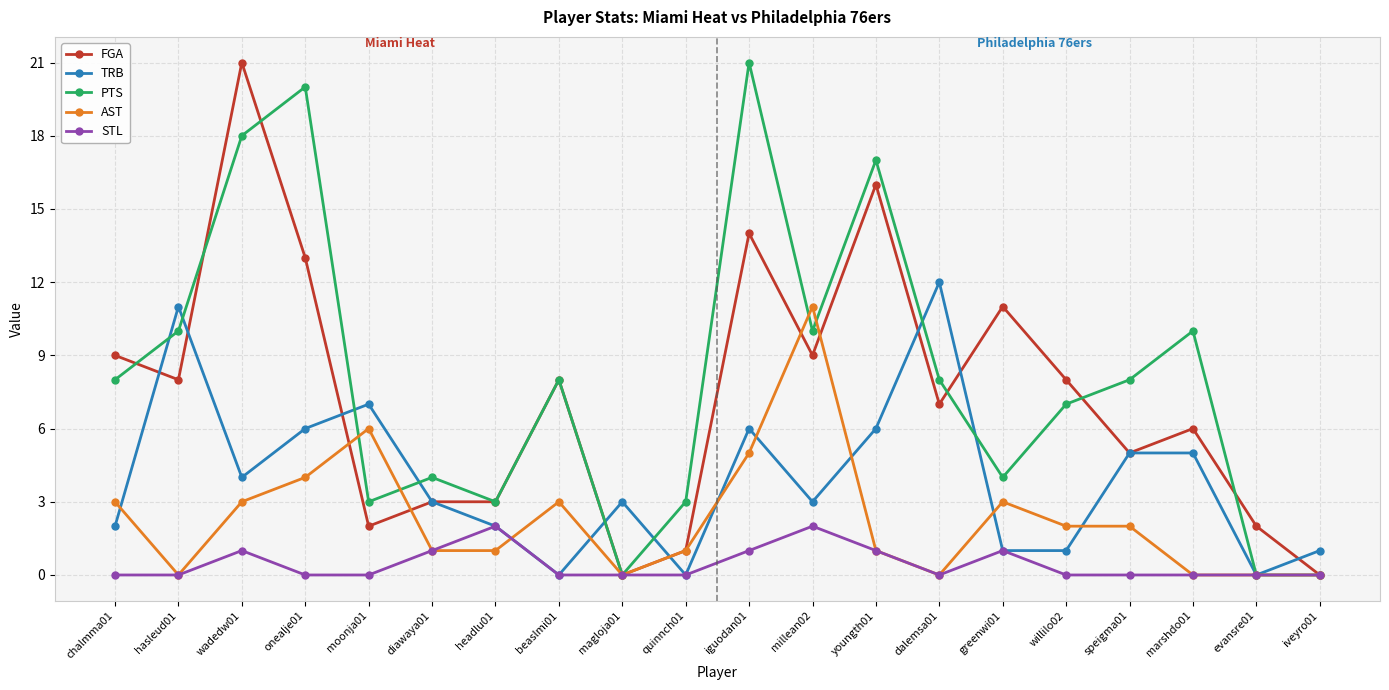

Reading left to right, what are all the values shown in this chart?

FGA: chalmma01=9	hasleud01=8	wadedw01=21	onealje01=13	moonja01=2	diawaya01=3	headlu01=3	beaslmi01=8	magloja01=0	quinnch01=1	iguodan01=14	millean02=9	youngth01=16	dalemsa01=7	greenwi01=11	willilo02=8	speigma01=5	marshdo01=6	evansre01=2	iveyro01=0
TRB: chalmma01=2	hasleud01=11	wadedw01=4	onealje01=6	moonja01=7	diawaya01=3	headlu01=2	beaslmi01=0	magloja01=3	quinnch01=0	iguodan01=6	millean02=3	youngth01=6	dalemsa01=12	greenwi01=1	willilo02=1	speigma01=5	marshdo01=5	evansre01=0	iveyro01=1
PTS: chalmma01=8	hasleud01=10	wadedw01=18	onealje01=20	moonja01=3	diawaya01=4	headlu01=3	beaslmi01=8	magloja01=0	quinnch01=3	iguodan01=21	millean02=10	youngth01=17	dalemsa01=8	greenwi01=4	willilo02=7	speigma01=8	marshdo01=10	evansre01=0	iveyro01=0
AST: chalmma01=3	hasleud01=0	wadedw01=3	onealje01=4	moonja01=6	diawaya01=1	headlu01=1	beaslmi01=3	magloja01=0	quinnch01=1	iguodan01=5	millean02=11	youngth01=1	dalemsa01=0	greenwi01=3	willilo02=2	speigma01=2	marshdo01=0	evansre01=0	iveyro01=0
STL: chalmma01=0	hasleud01=0	wadedw01=1	onealje01=0	moonja01=0	diawaya01=1	headlu01=2	beaslmi01=0	magloja01=0	quinnch01=0	iguodan01=1	millean02=2	youngth01=1	dalemsa01=0	greenwi01=1	willilo02=0	speigma01=0	marshdo01=0	evansre01=0	iveyro01=0